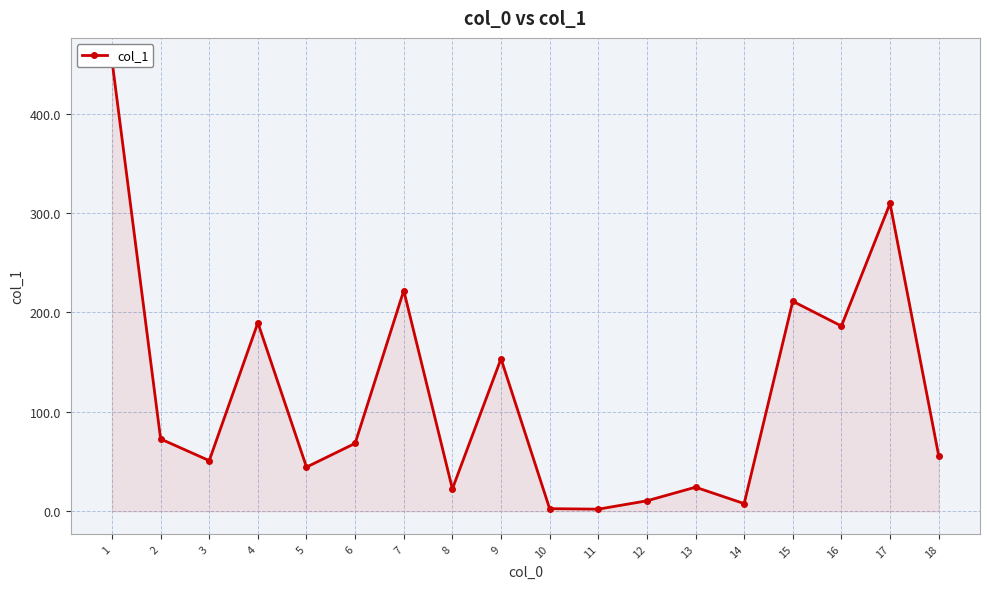

What is the maximum value shown in the chart?

453.5